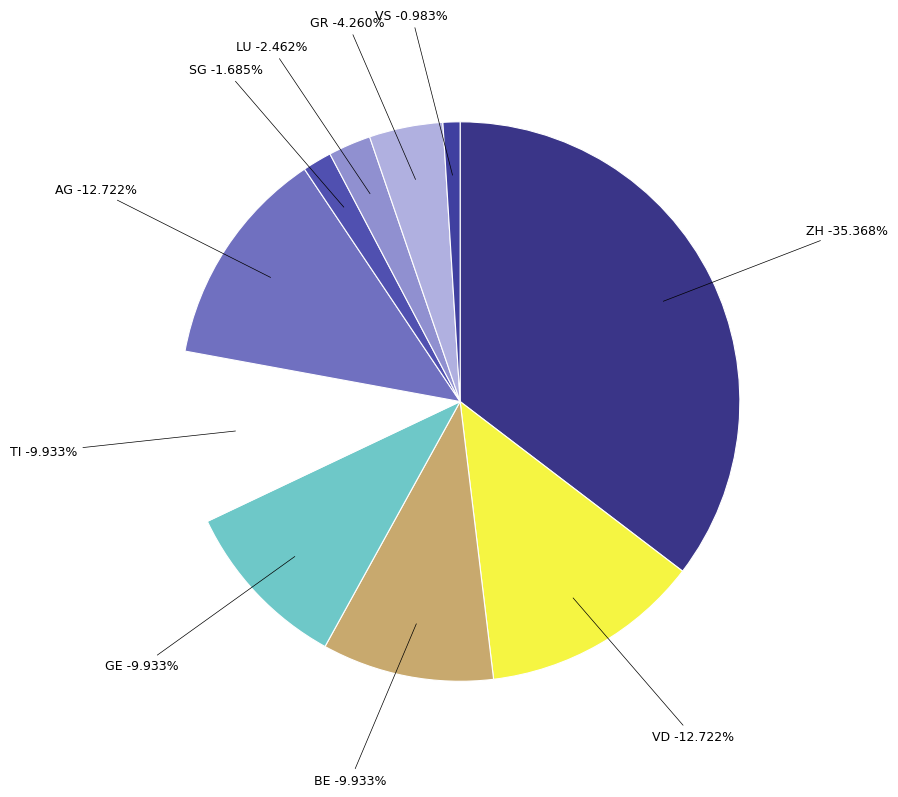

Which slice is the largest?

ZH